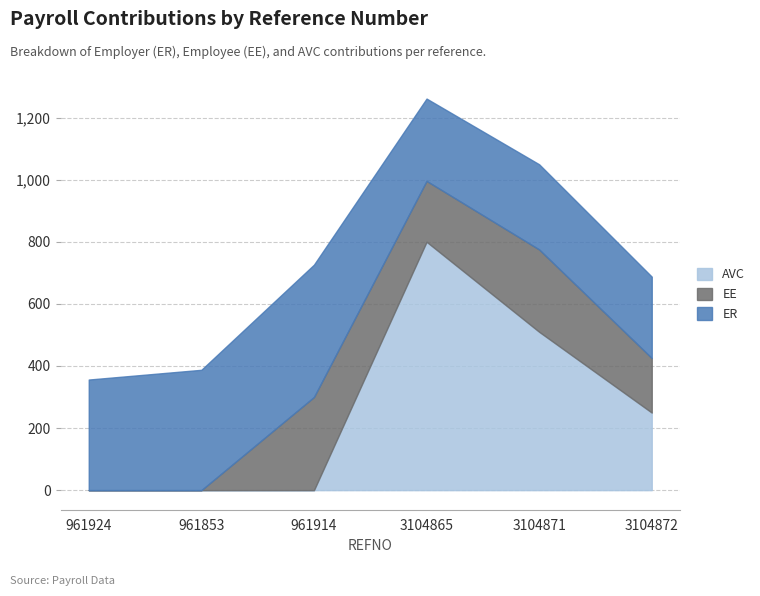

What is the average value of the ER series?

328.7